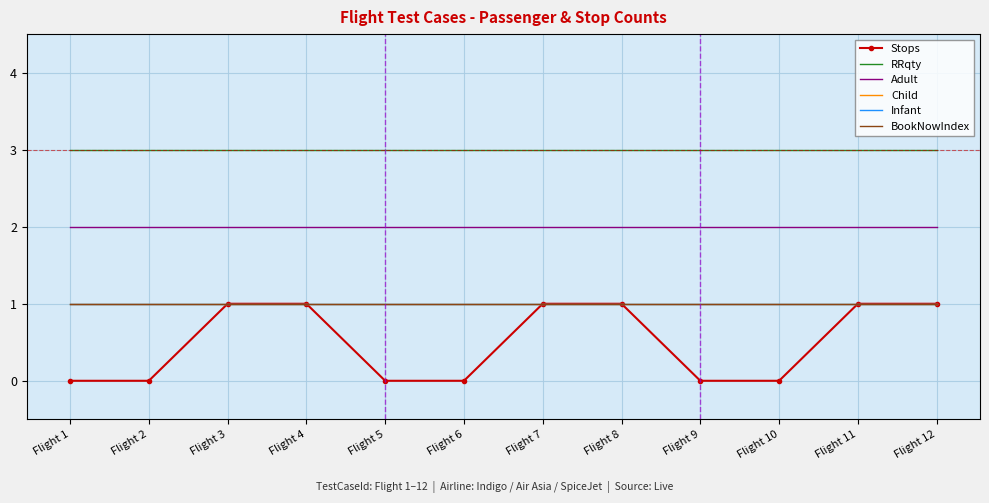

What is the sum of the Infant values at Flight 6 and Flight 10?

2